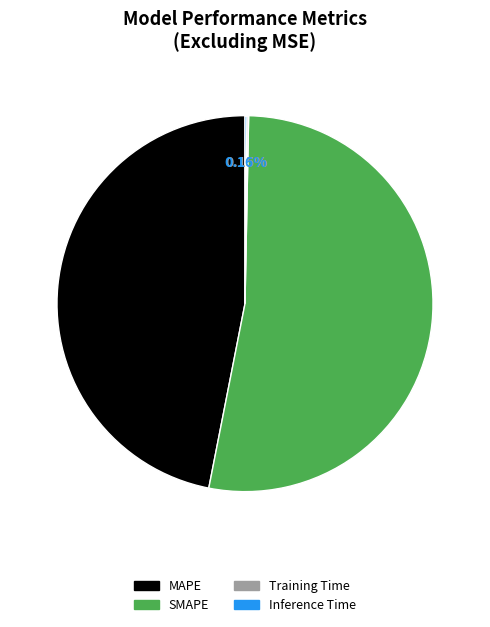

Is it true that SMAPE is 53% of the pie?

True